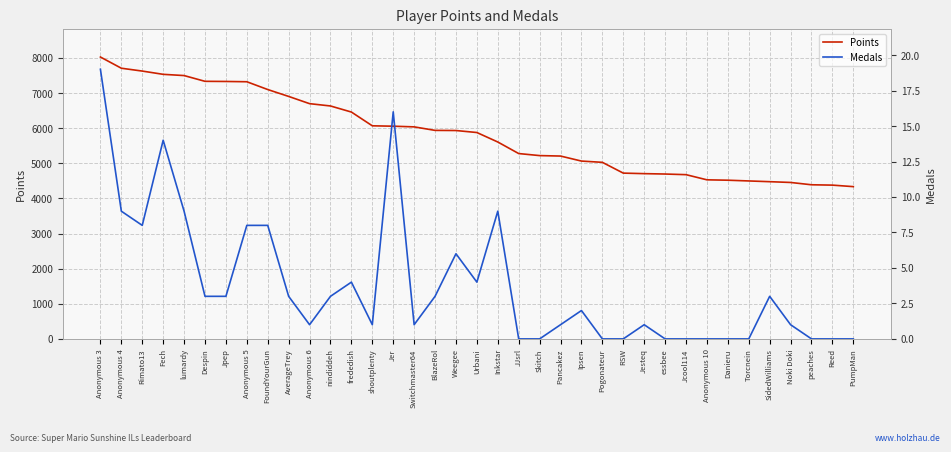

How many categories are shown in the chart?

37